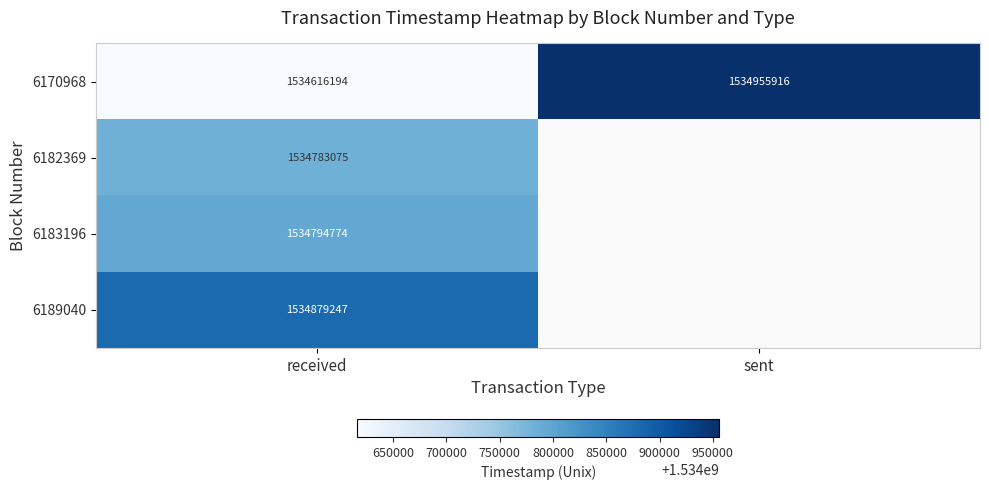

What is the minimum value for 6170968?

1534616194